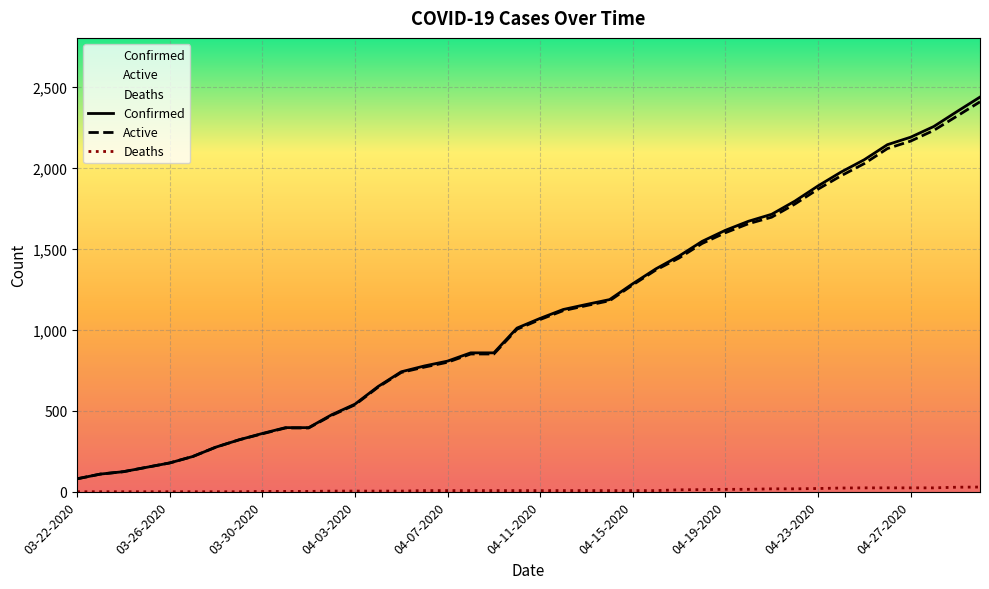

Which series changed the most between 23 and 26?

Confirmed